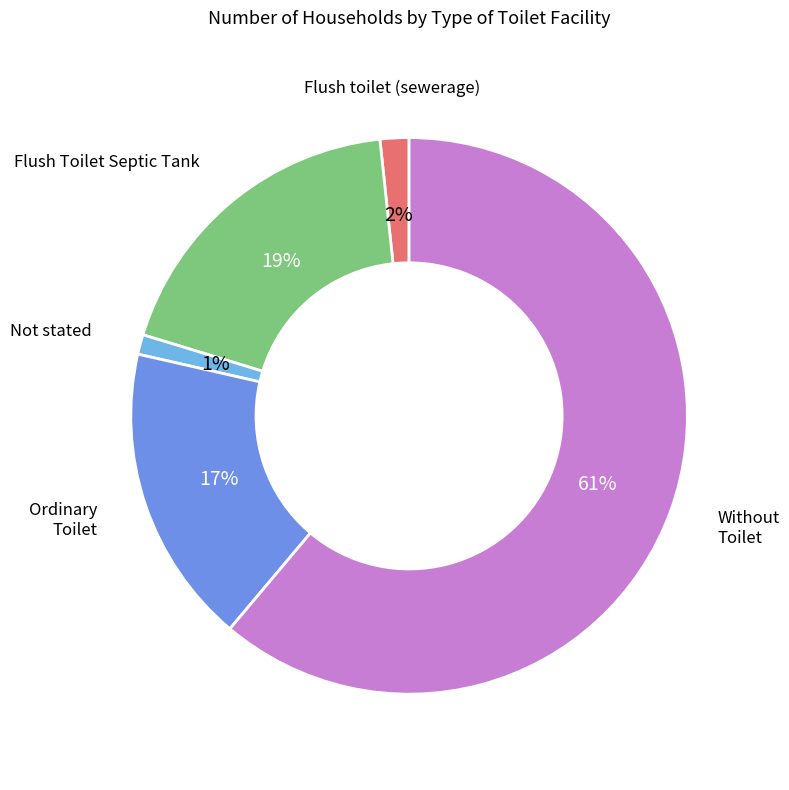

Is the sum of Not stated and Without Toilet greater than half?

Yes